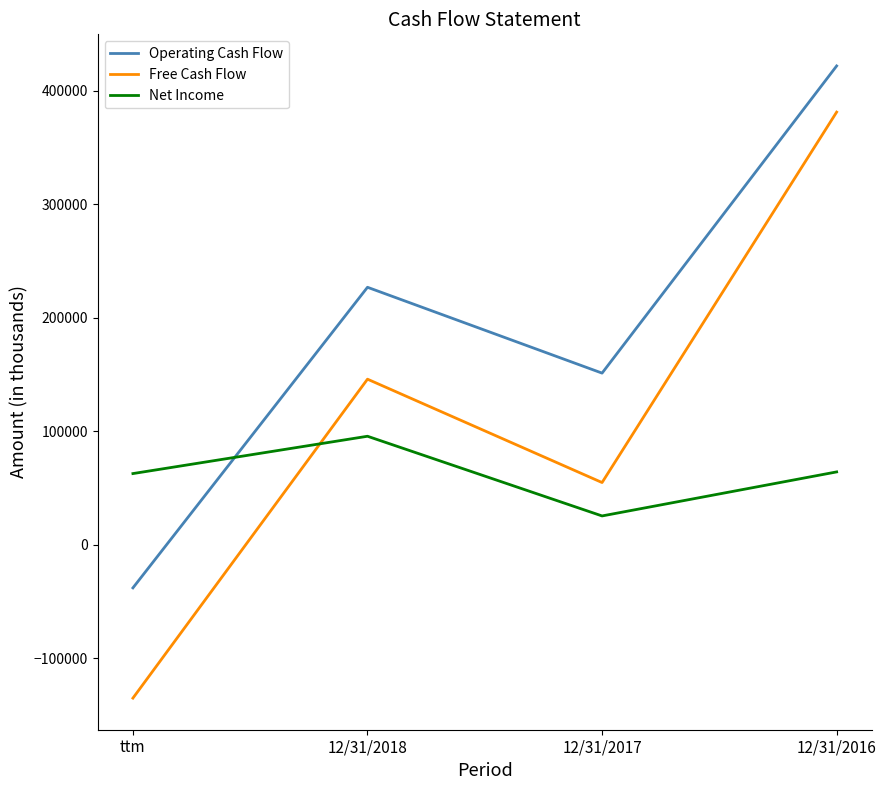

At which category does the chart reach its minimum across all series?

ttm